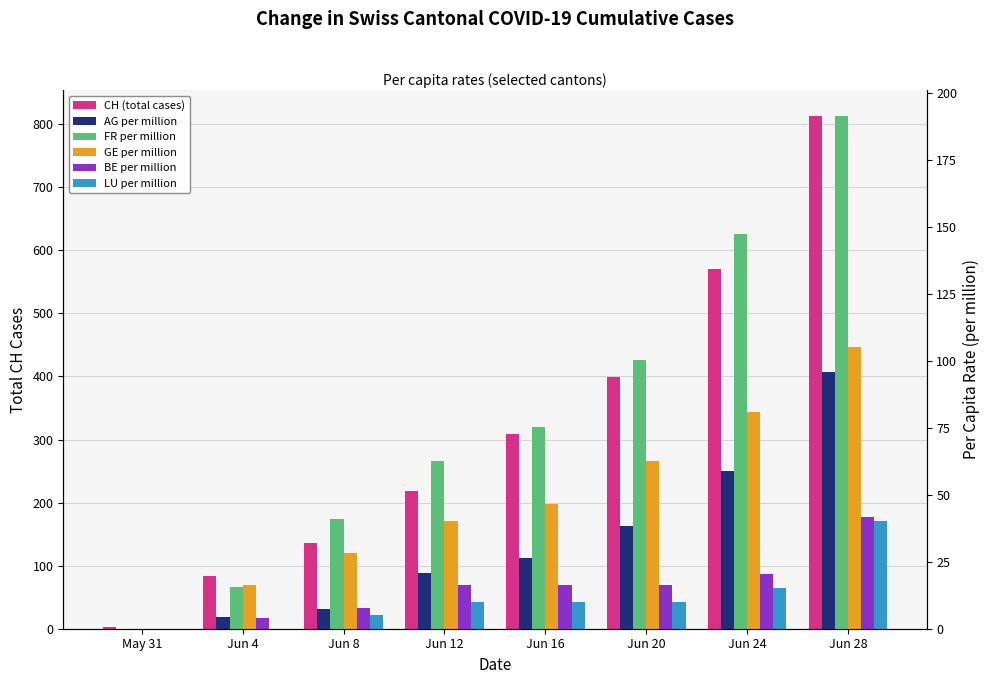

What is the highest value of the GE per million series?

105.0